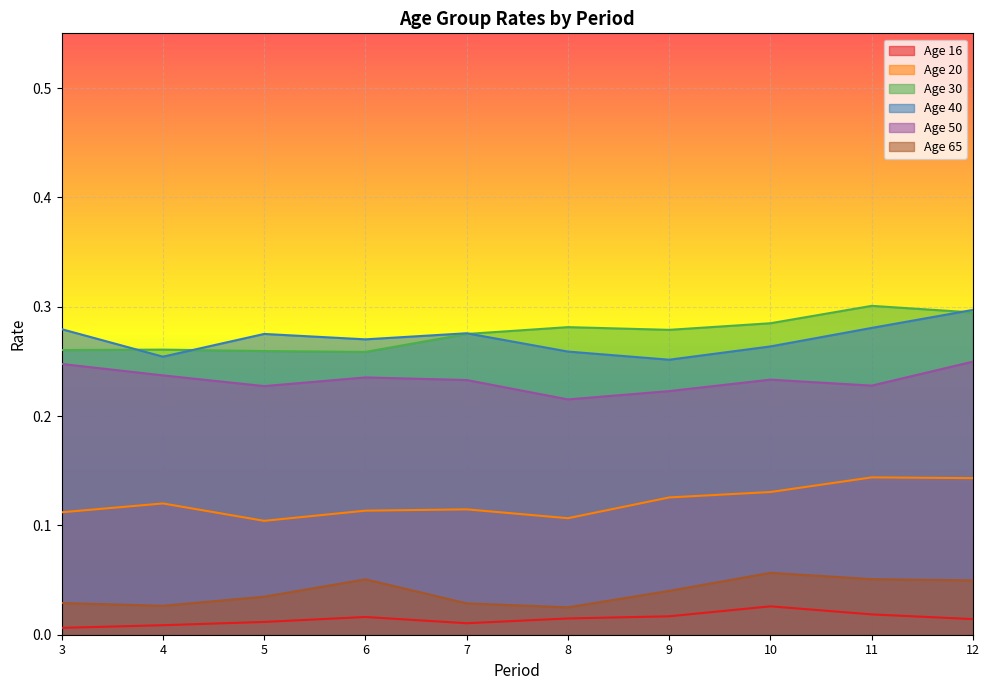

At which category does the chart reach its peak across all series?

11